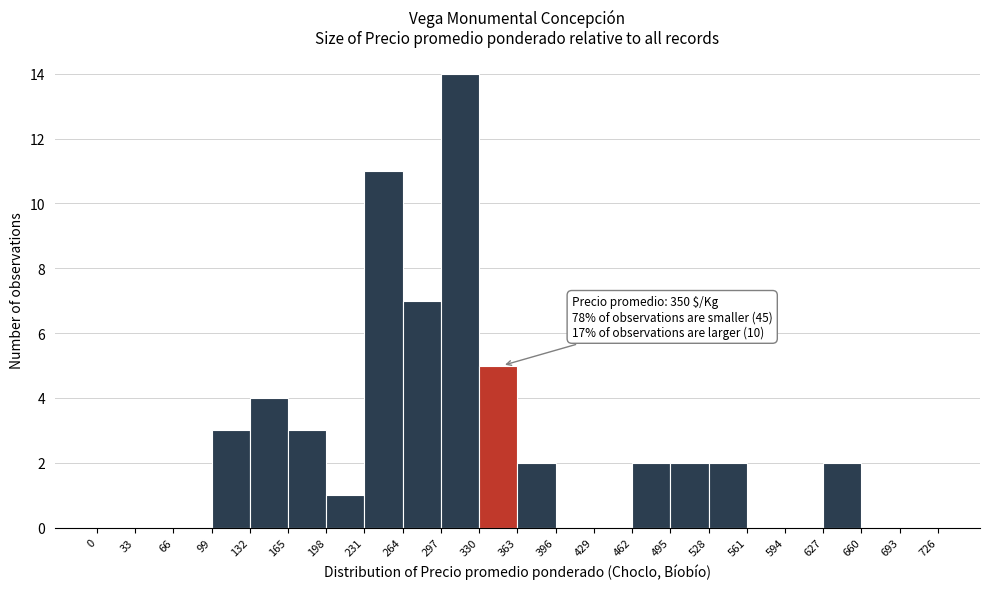

Which range on the x-axis has the tallest bar?

297 to 330